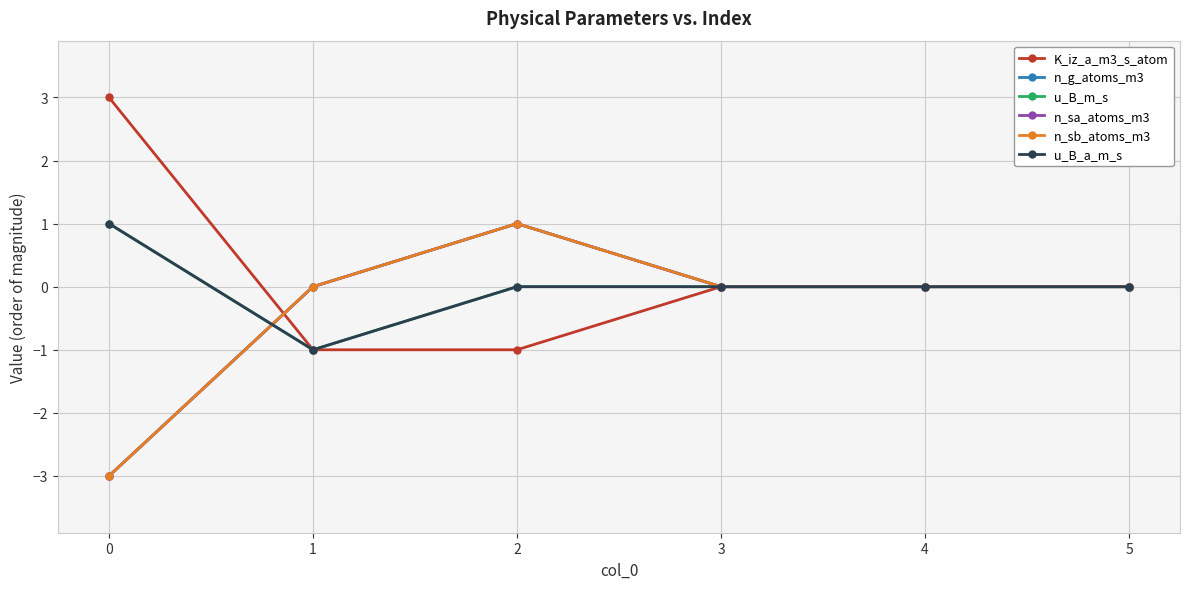

Is the value of n_g_atoms_m3 at 1 greater than the value of n_sa_atoms_m3 at 5?

No